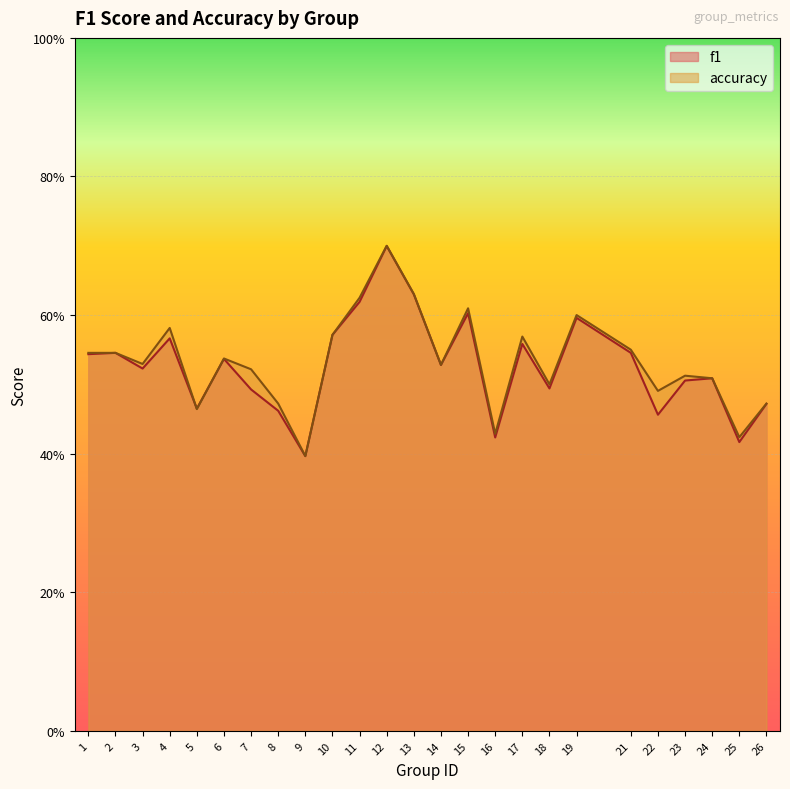

The value of accuracy at 23 is 0.8. True or false?

False